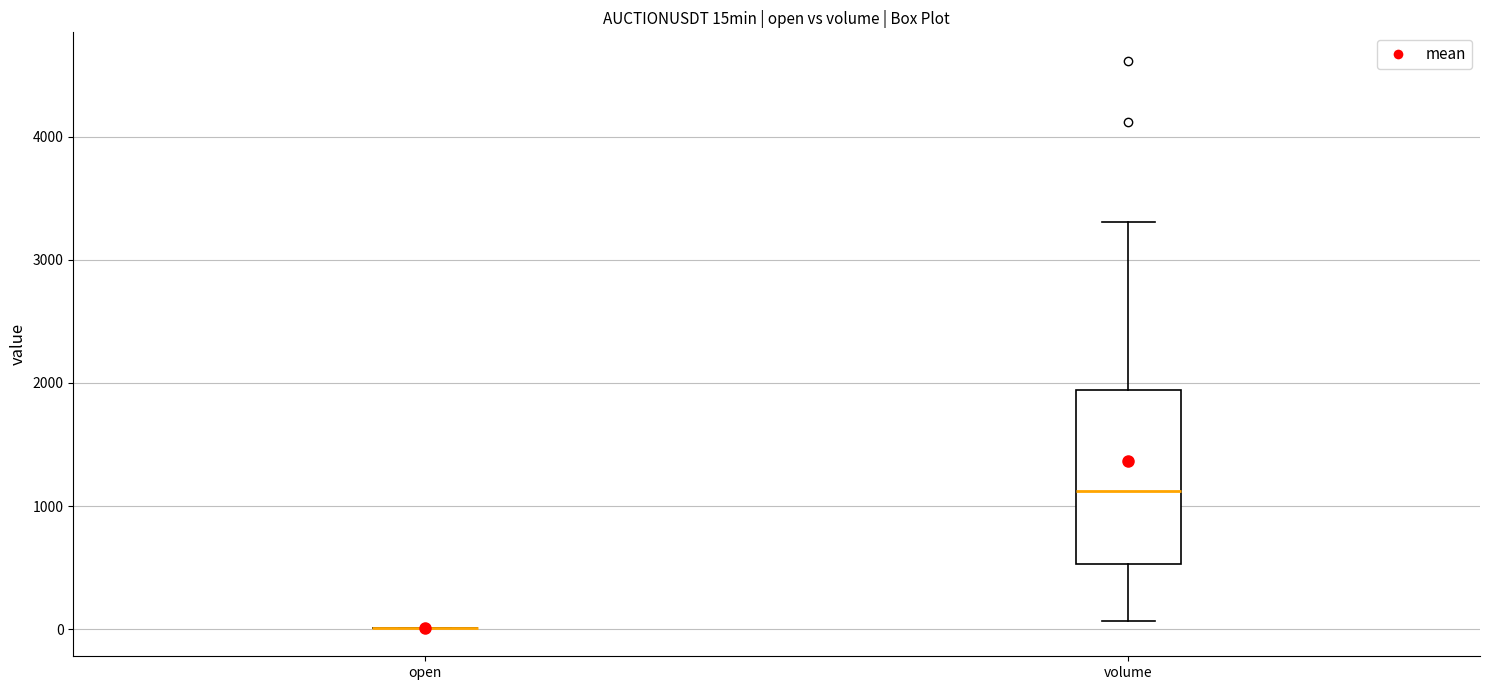

Where is the upper edge of the box for volume on the y-axis? The values are not printed on the chart, so give them approximately, as read against the axis.

1900